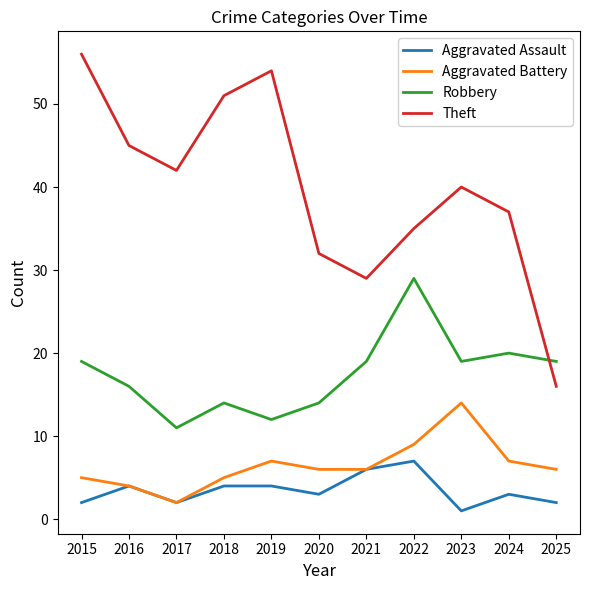

How many lines are shown in the chart?

4